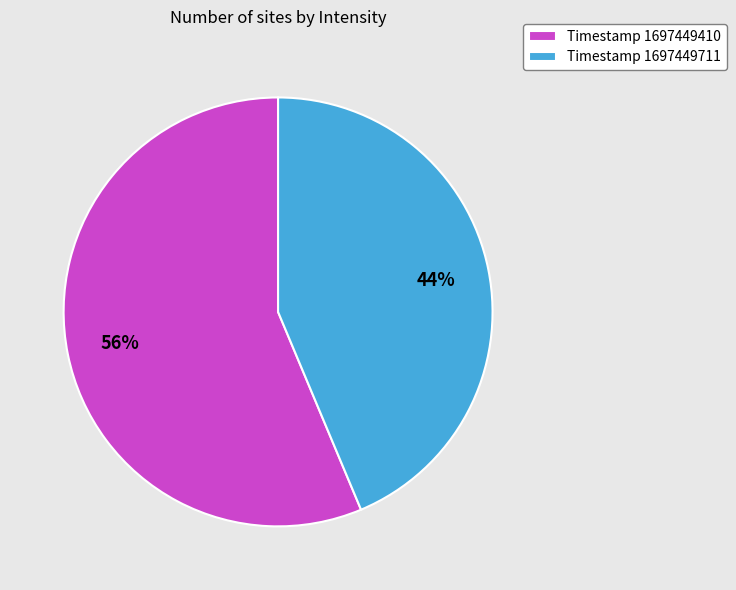

True or false: Timestamp 1697449410 accounts for 56% of the total.

True